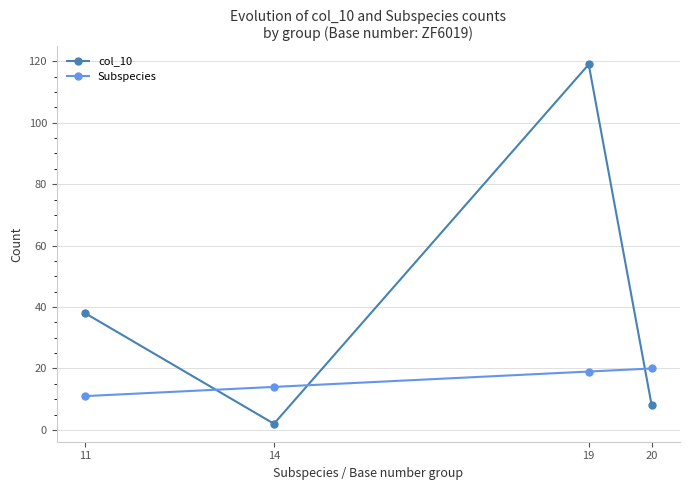

What is the total value across all series at 20?

28